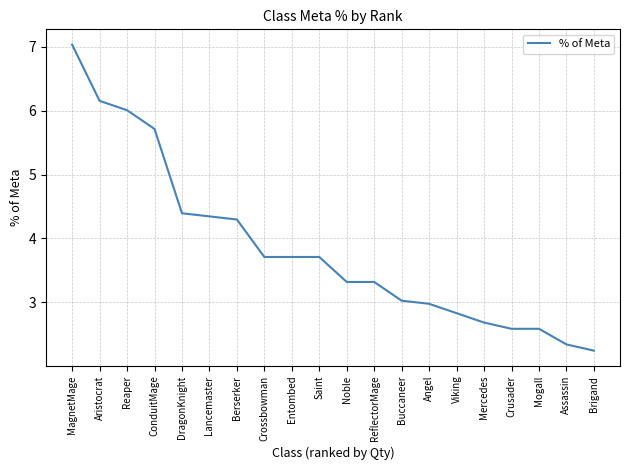

True or false: the data shows 2.6 at Mogall.

True